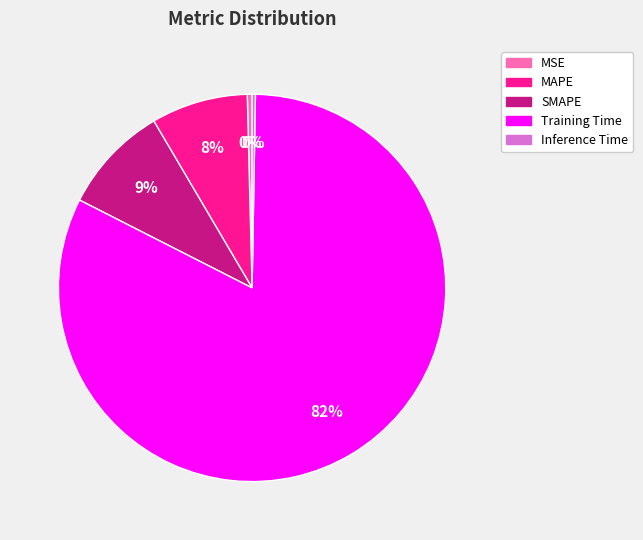

Does Training Time account for over 50% of the chart?

Yes